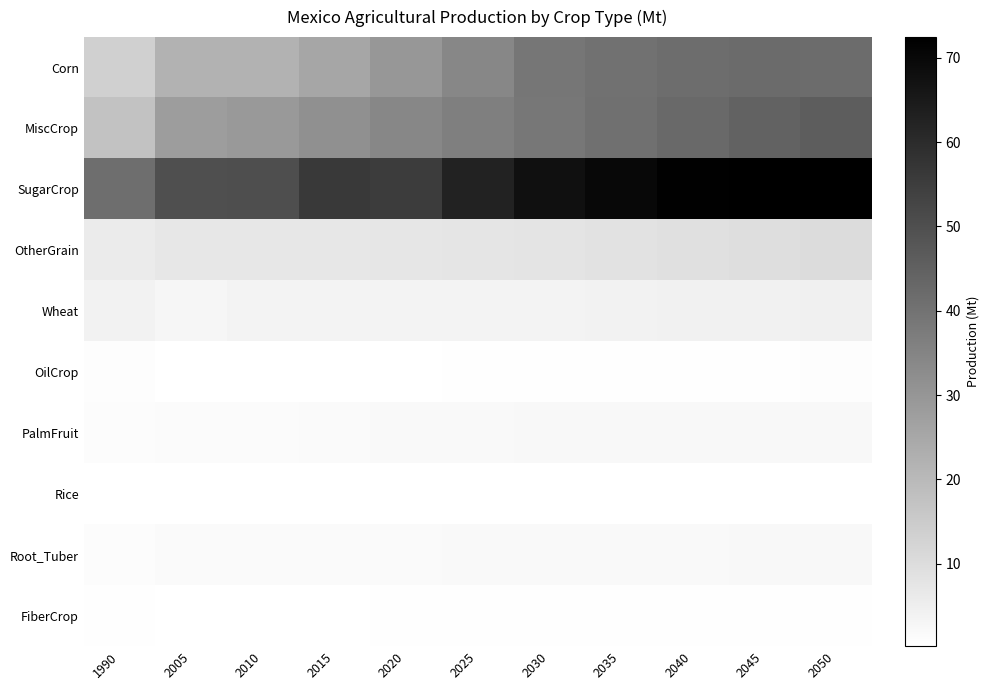

At which category is the sum across all series the highest?

2050